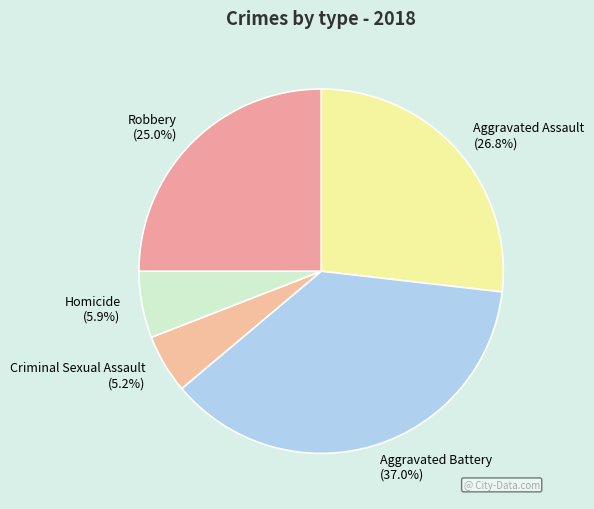

Is it true that Aggravated Battery is 37% of the pie?

True